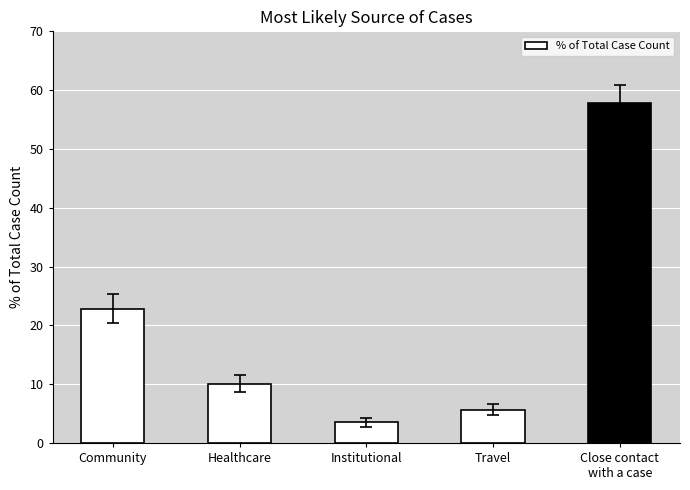

What is the sum of all values?

100.0